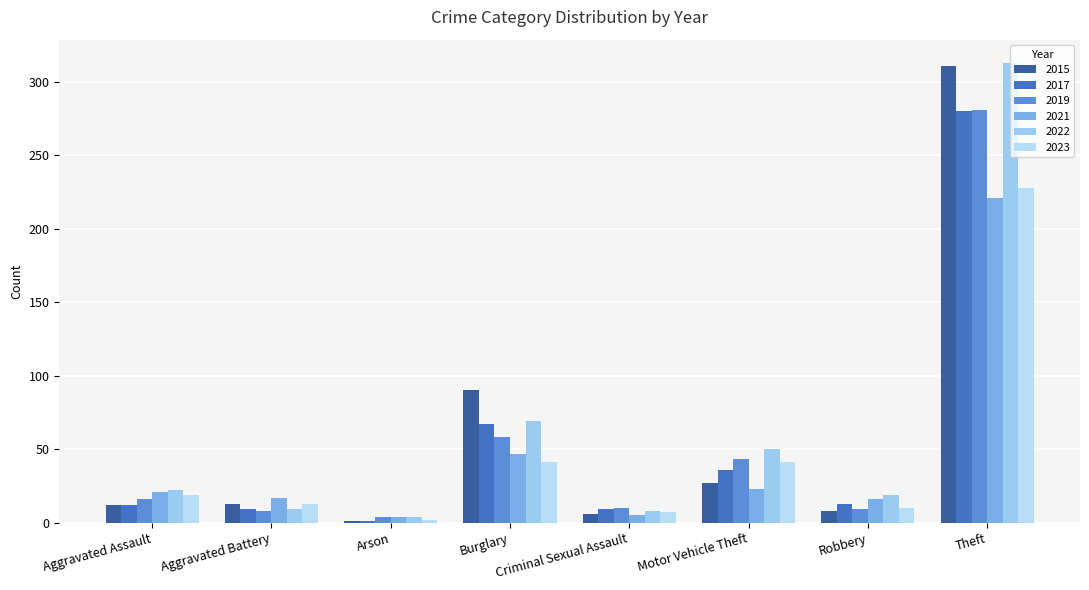

What is the smallest value displayed?

1